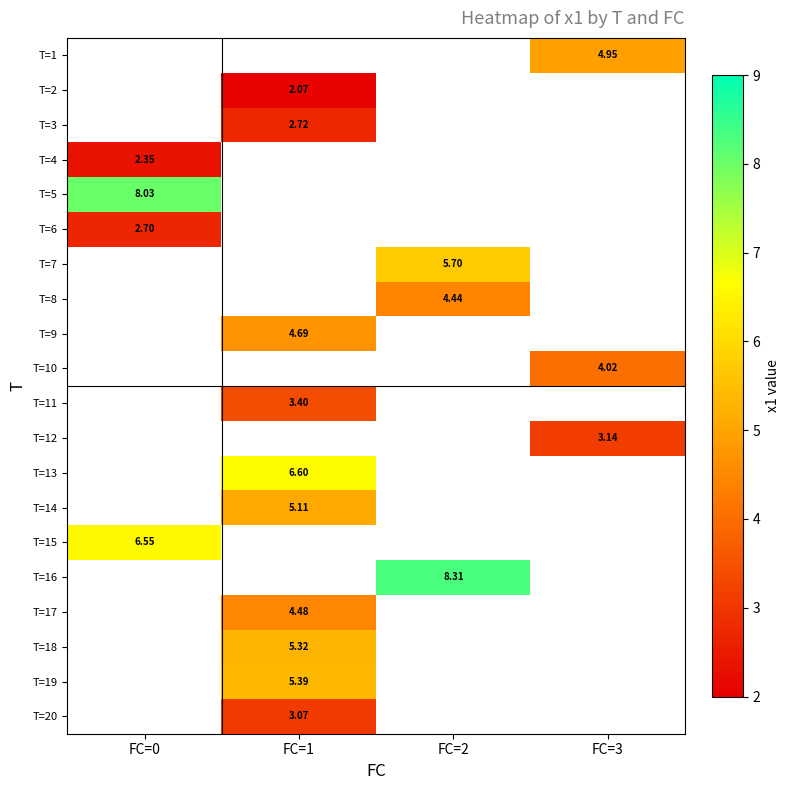

Is the value of T=13 at FC=1 greater than the value of T=6 at FC=0?

Yes